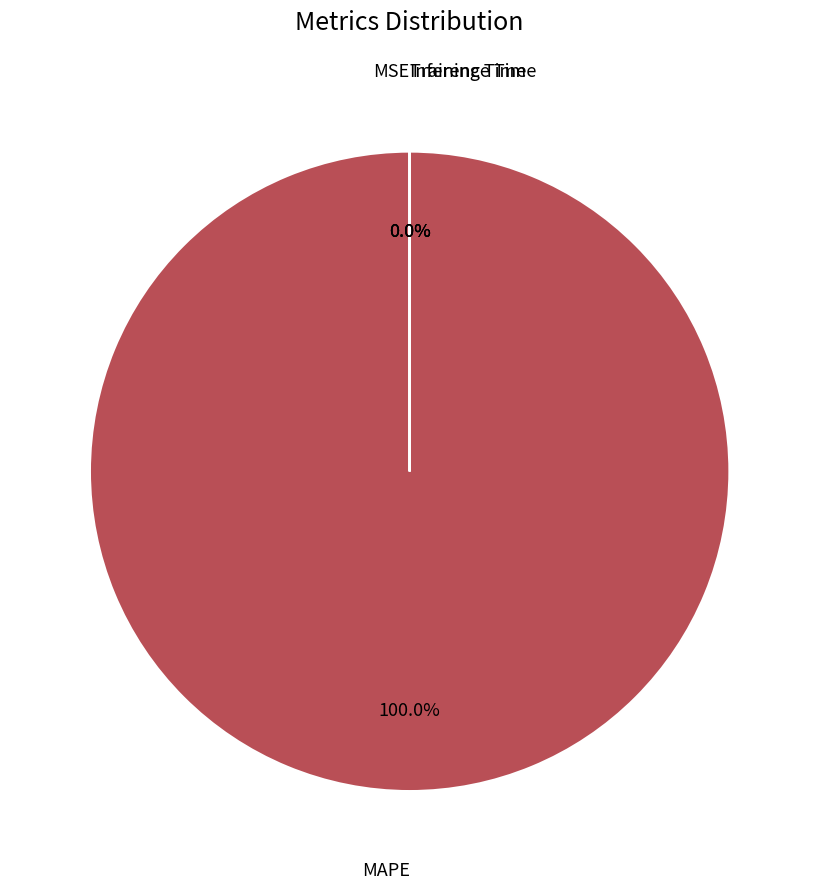

Which slice is the largest?

MAPE